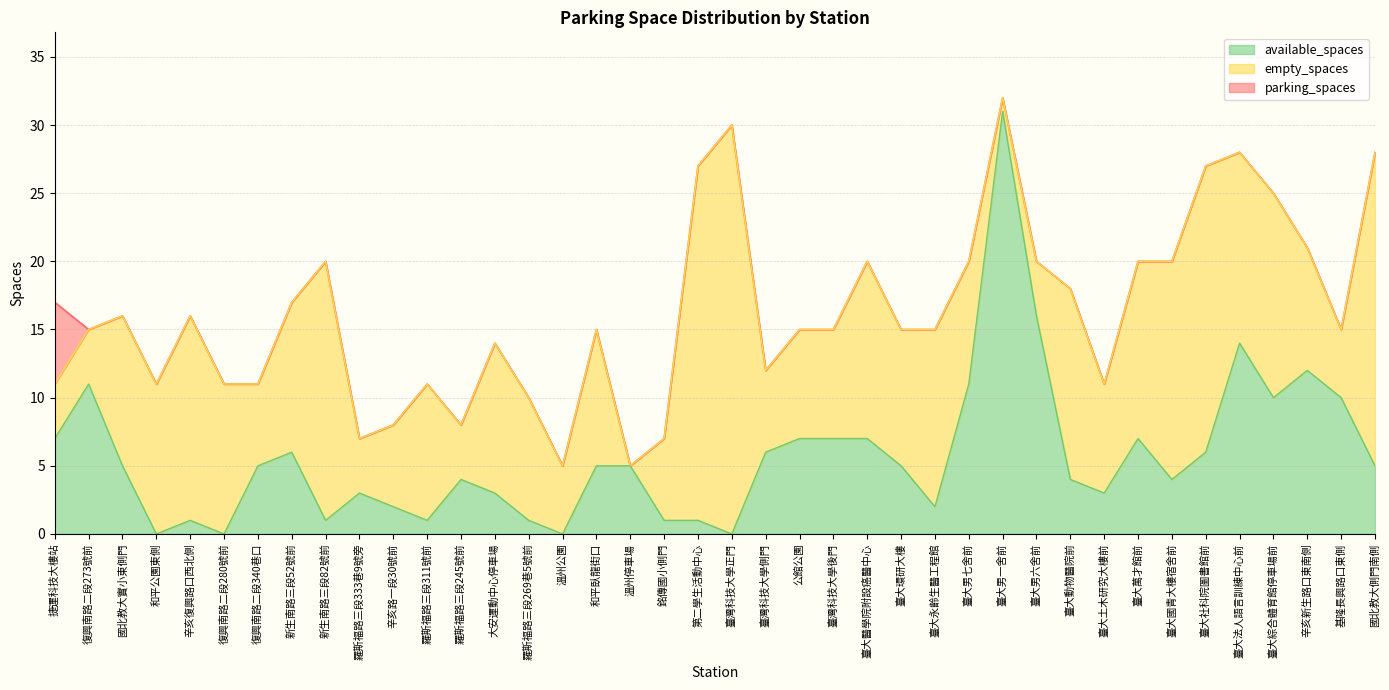

True or false: available_spaces and parking_spaces intersect in this chart.

False